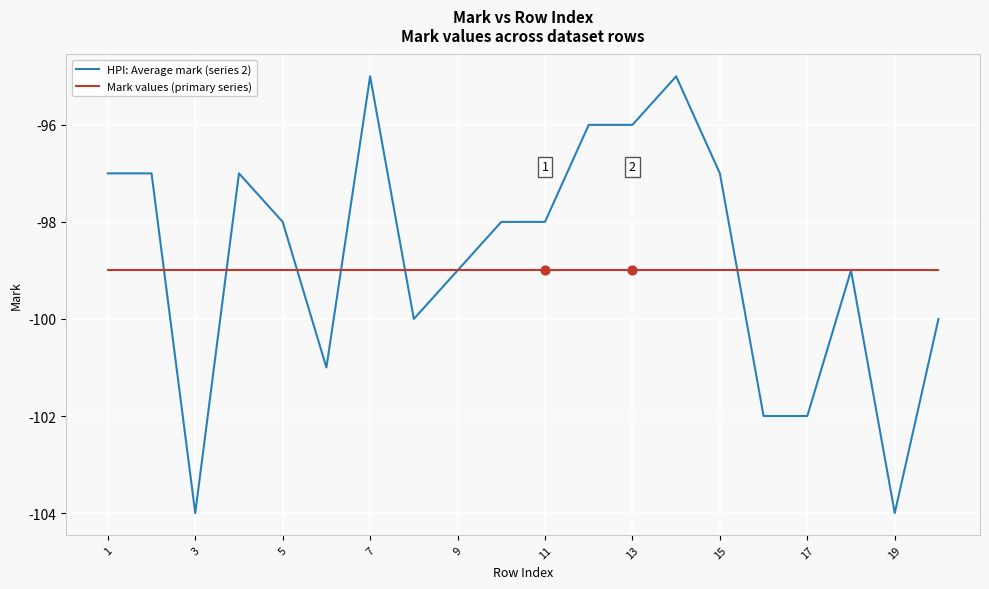

Which series has the largest range (max minus min)?

HPI: Average mark (series 2)